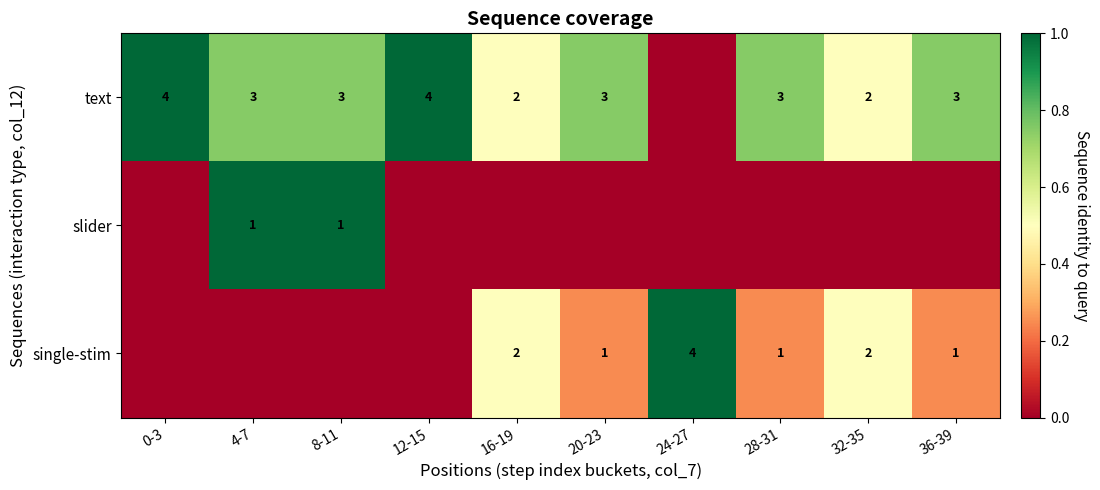

Count the number of data series in this chart.

3